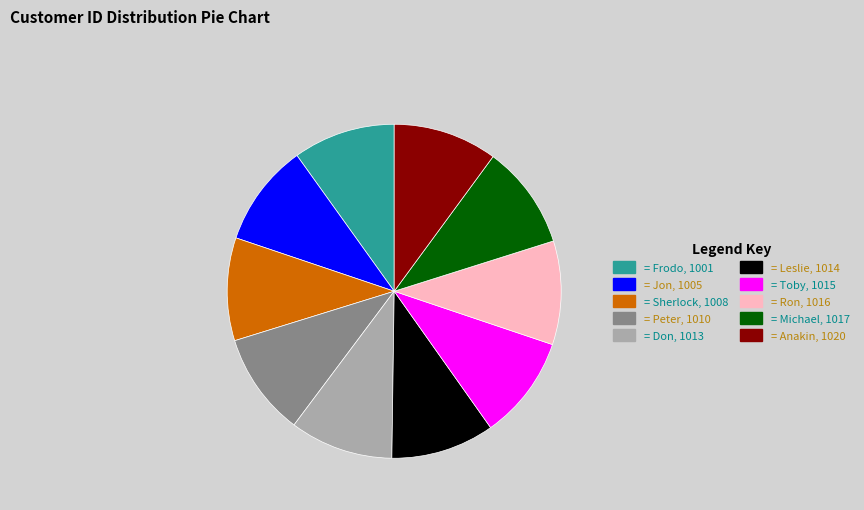

Is = Frodo, 1001 the majority of the pie?

No